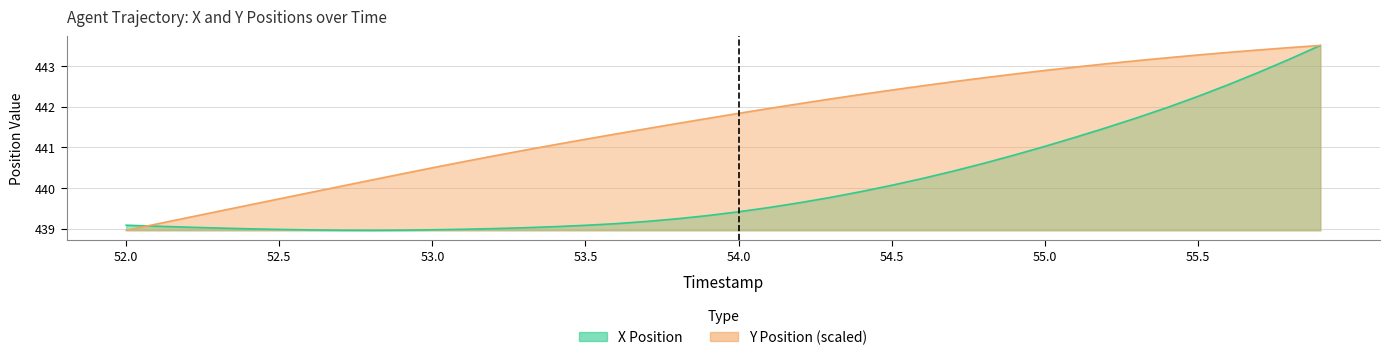

What is the greatest value displayed?

443.5